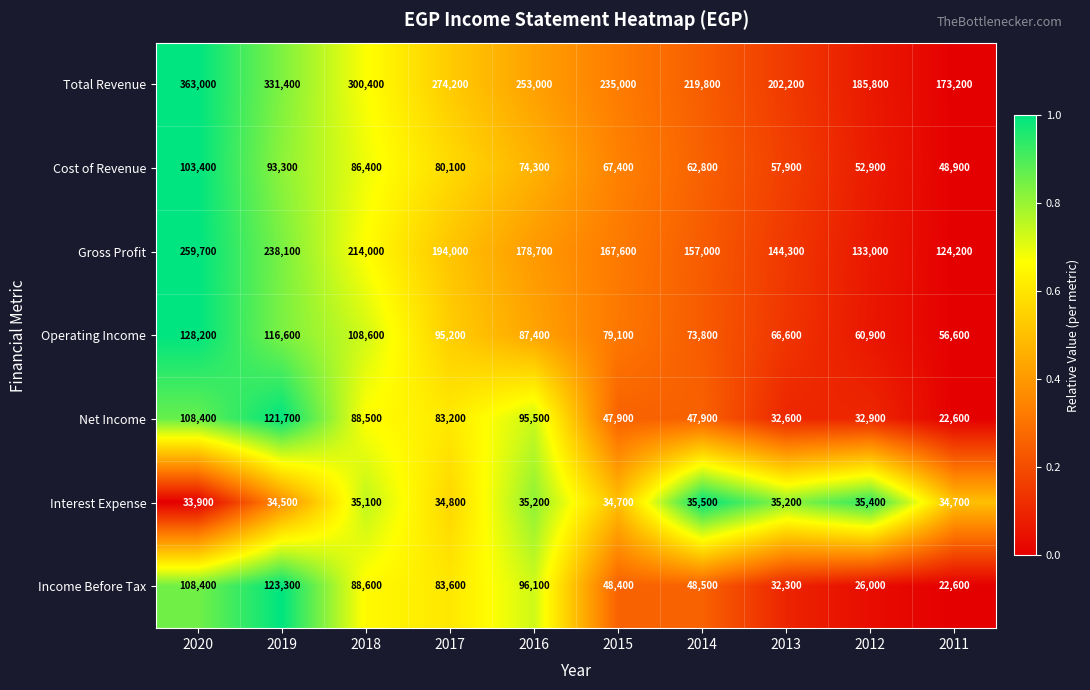

What is the greatest value displayed?

363000